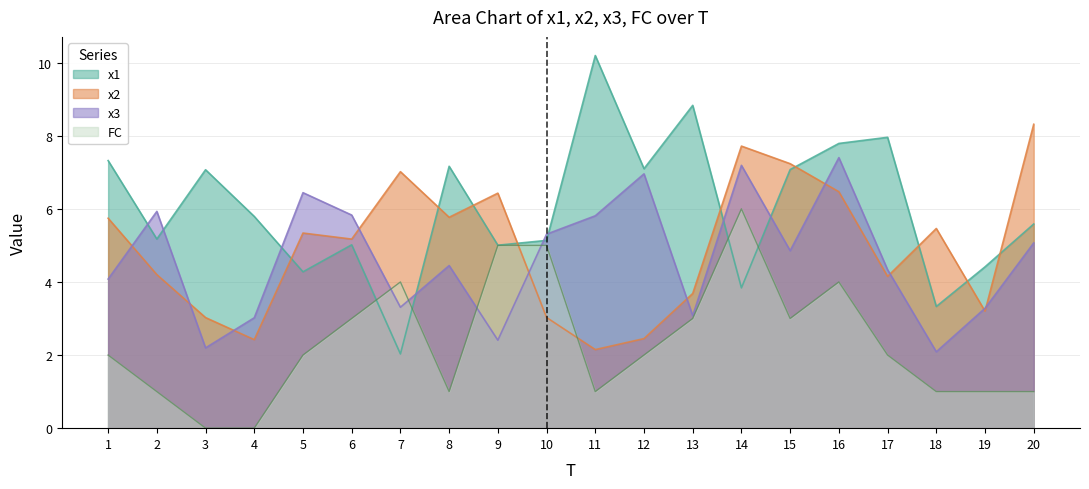

Does the chart have visible grid lines?

Yes